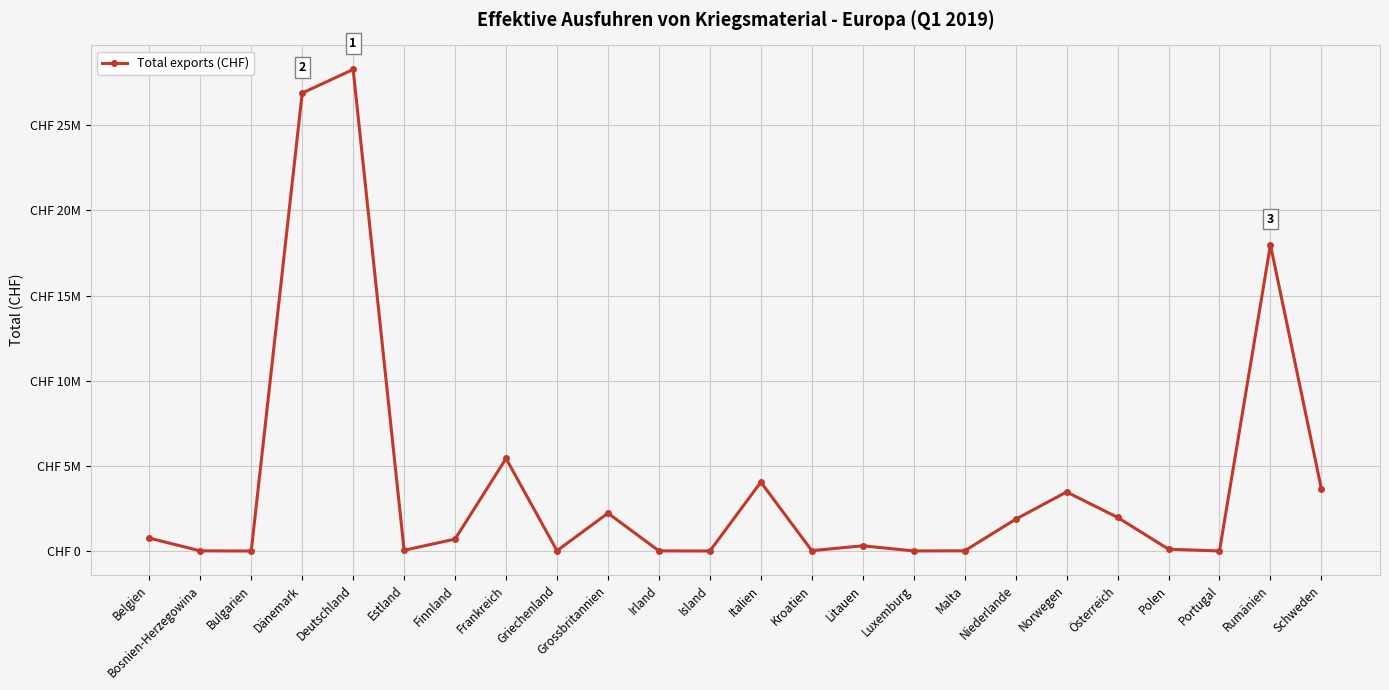

How many lines are shown in the chart?

1